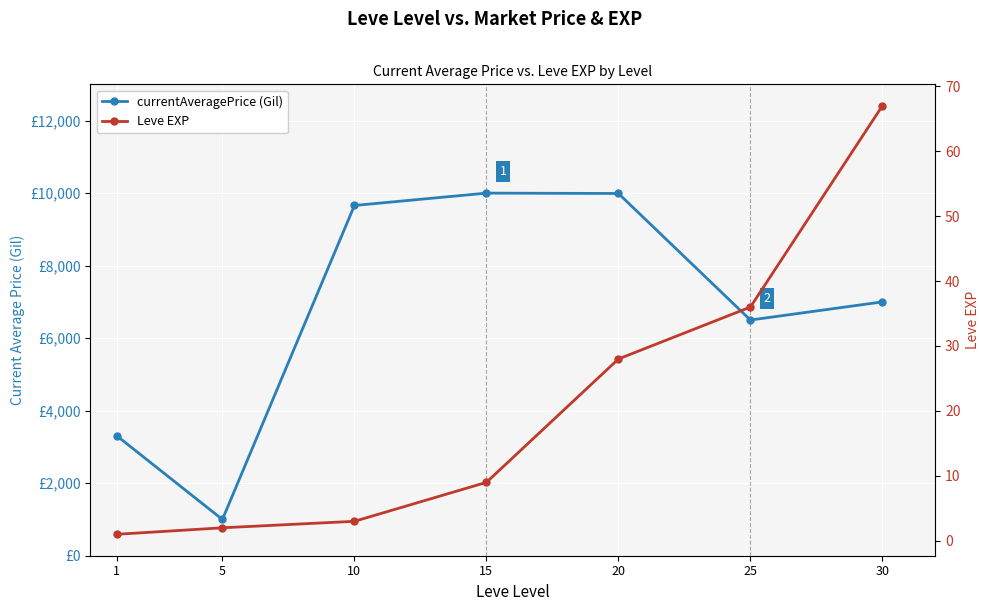

At which category does currentAveragePrice (Gil) reach its first local valley?

5